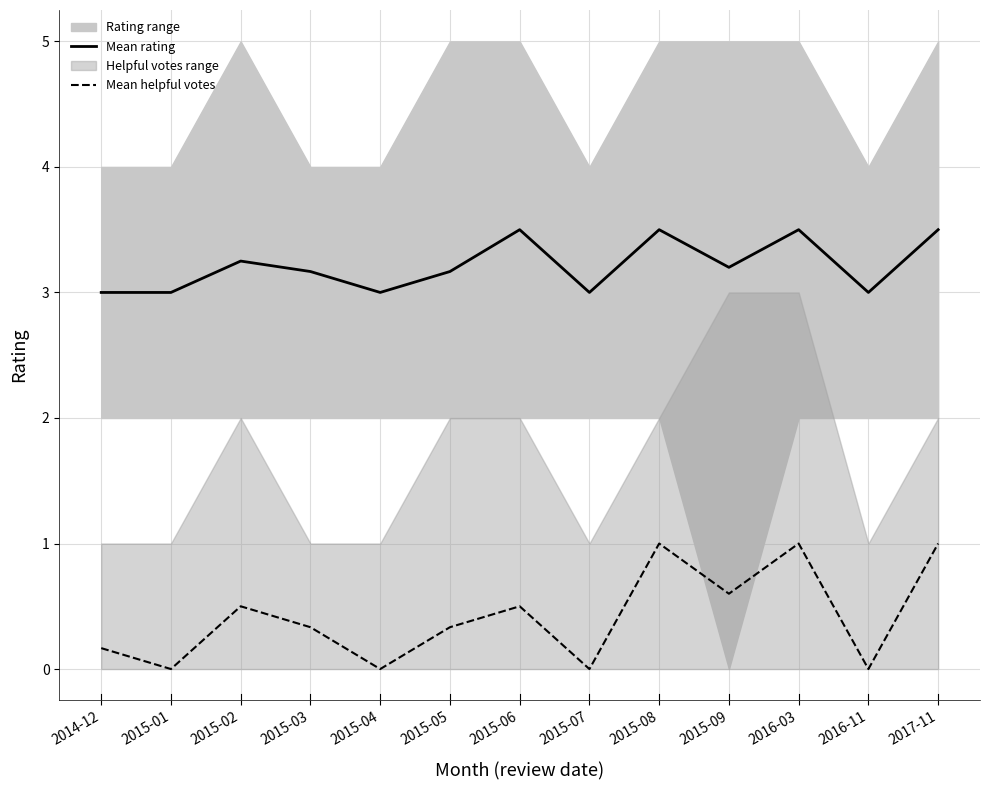

True or false: Mean rating has a value of 0.9 at 2015-09.

False